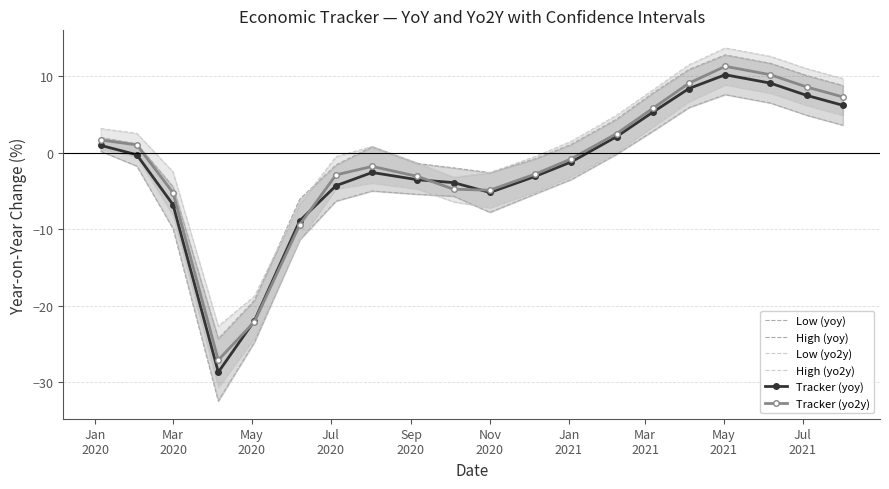

What is the maximum value for Tracker (yo2y)?

11.3